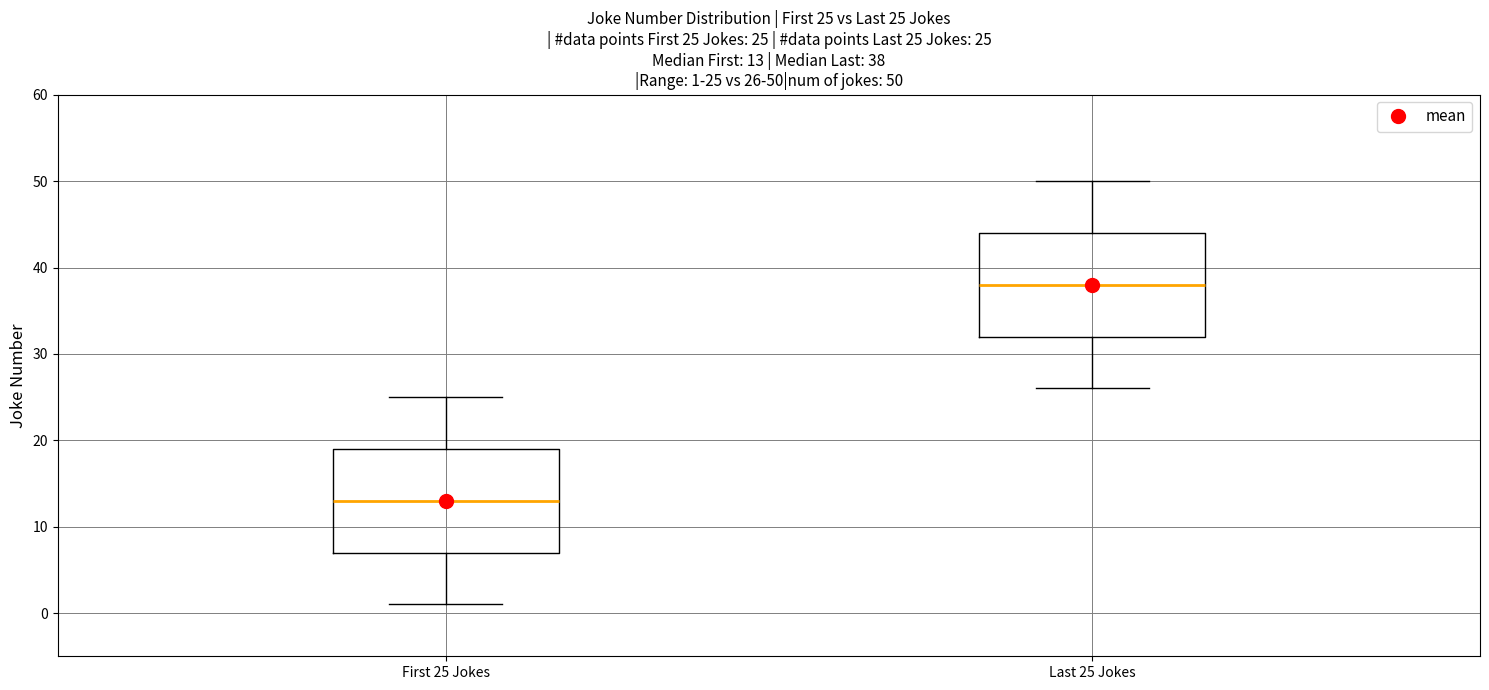

Which box has the lowest median line?

First 25 Jokes